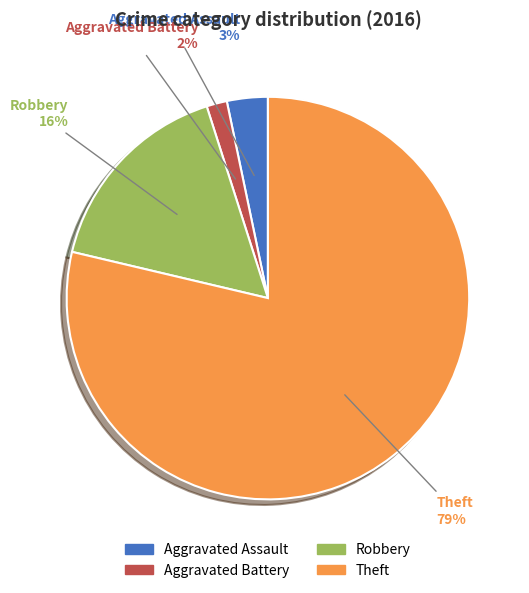

What percentage is the Aggravated Battery slice, to the nearest percent?

2%